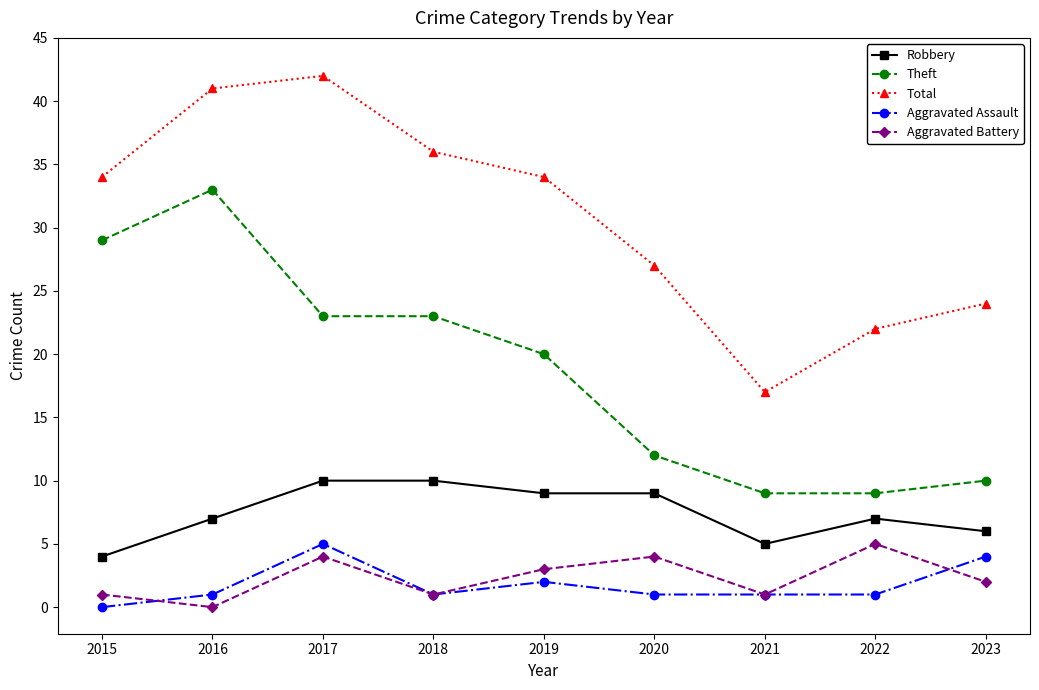

Read the Robbery value at 2017.

10